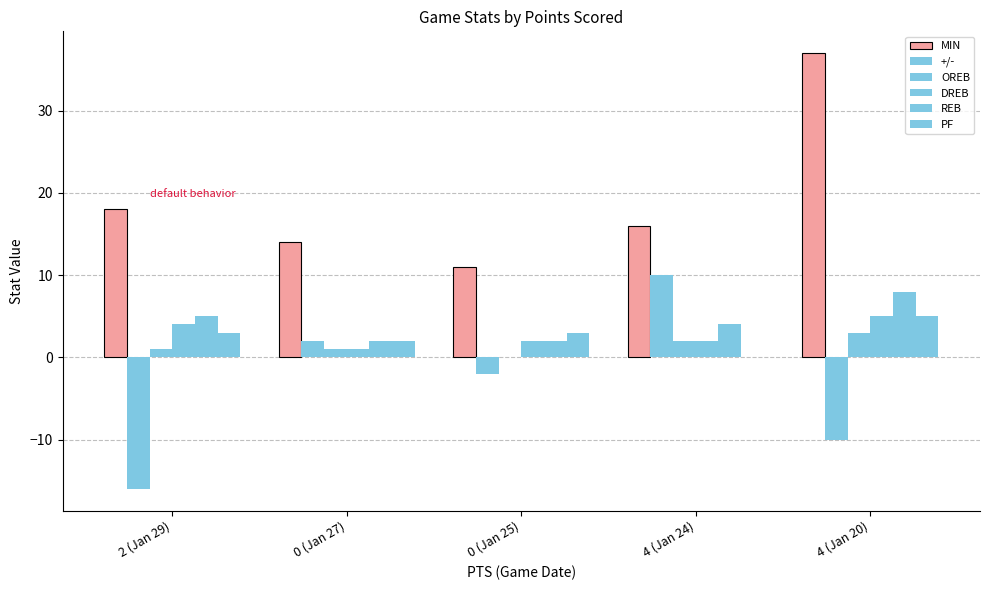

What is the smallest value displayed?

-16